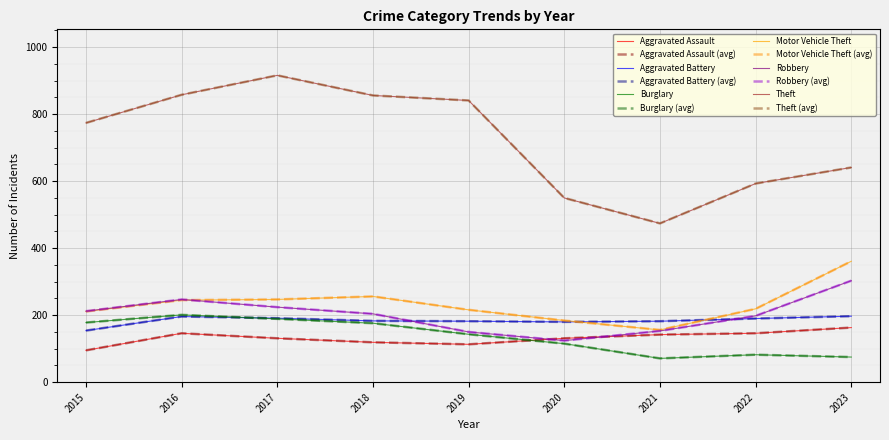

What is the spread (max minus min) of values at 2022?

511